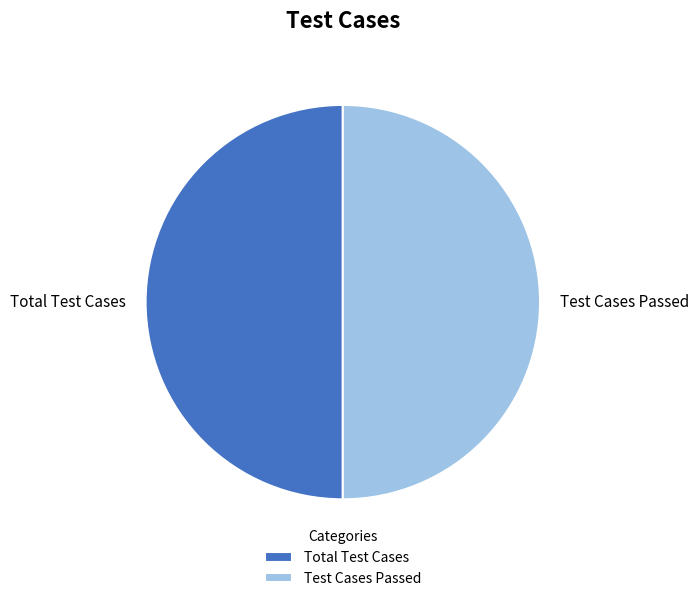

Do Test Cases Passed and Total Test Cases together represent more than half of the pie?

Yes